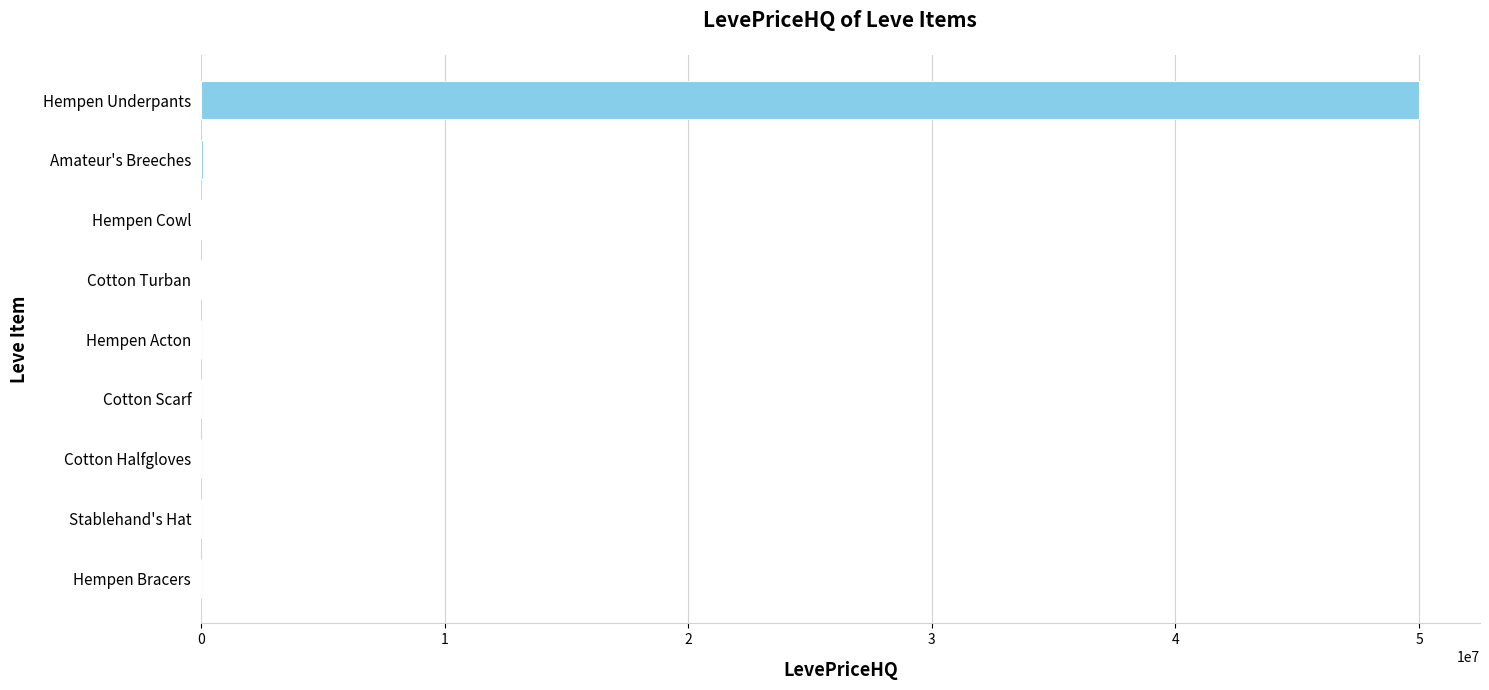

At which category does the chart reach its peak across all series?

Hempen Underpants